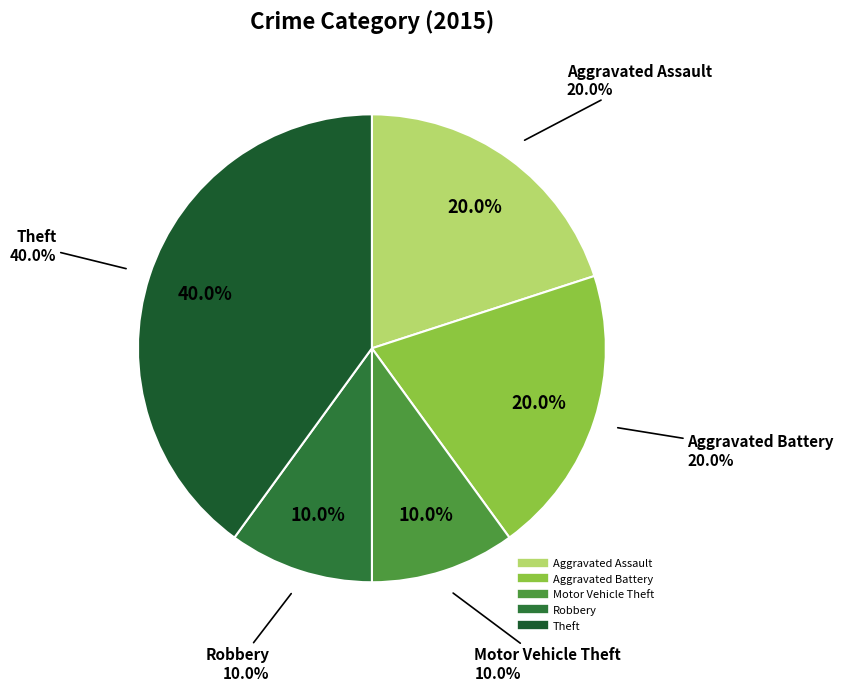

Is there a majority slice in this chart?

No